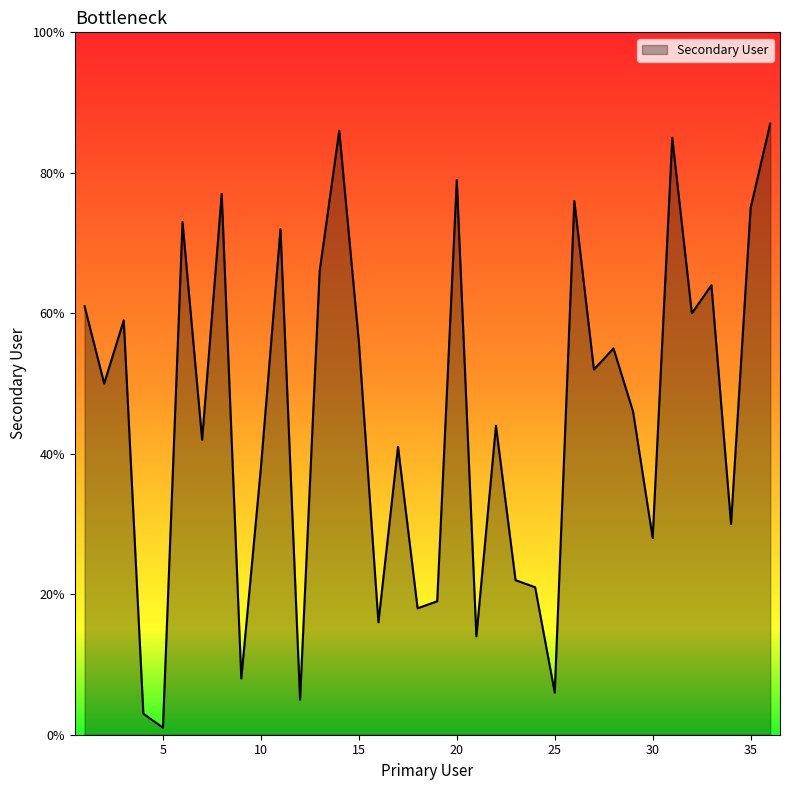

What is the greatest value displayed?

87